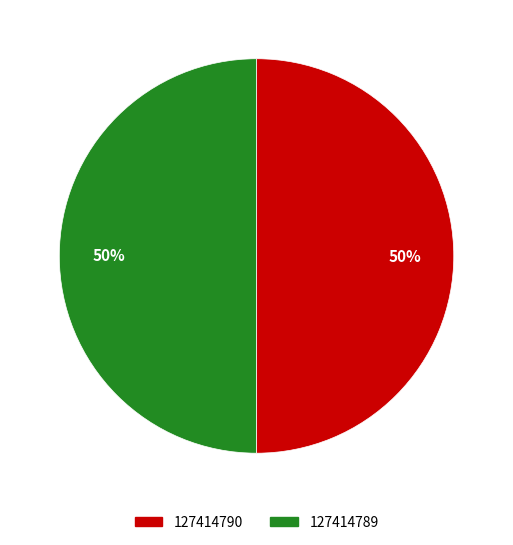

How many slices are in this pie chart?

2